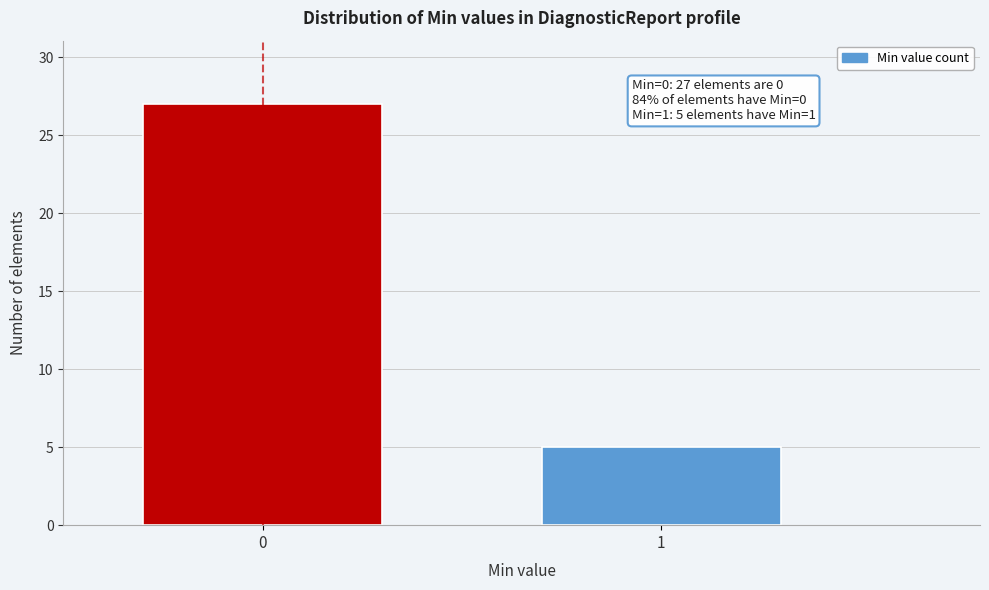

Reading right to left, extract all data points from this chart.

5	27